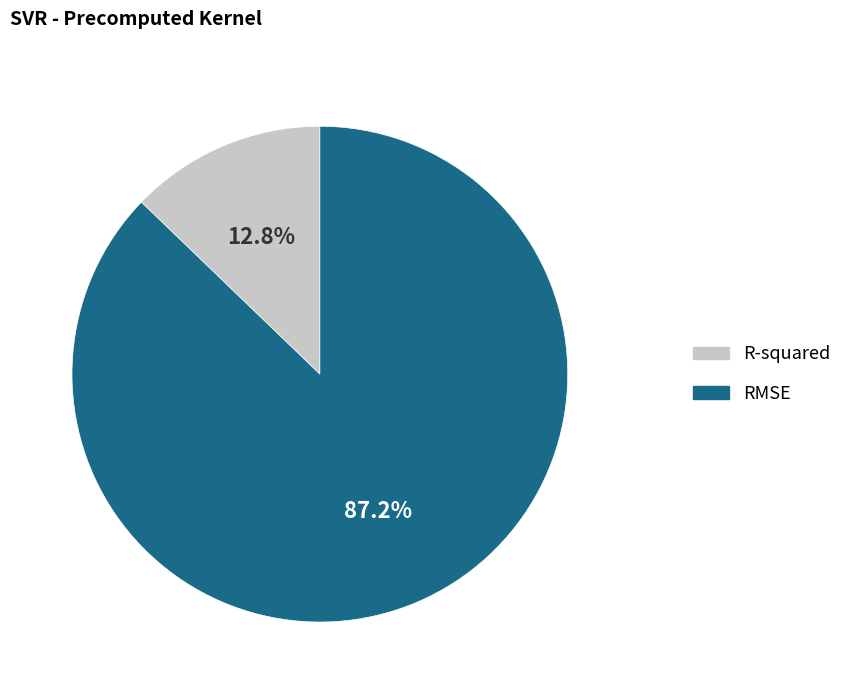

How much of the chart is everything except R-squared?

87.2%